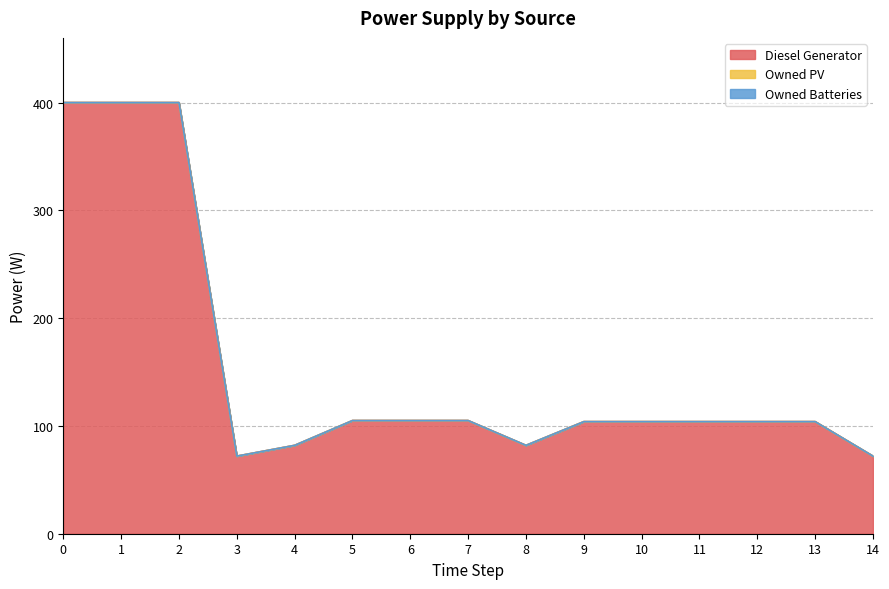

Reading left to right, transcribe all the data shown in this chart.

Diesel Generator: 400	400	400	72	82	105	105	105	82	104	104	104	104	104	72
Owned PV: 0	0	0	0	0	0	0	0	0	0	0	0	0	0	0
Owned Batteries: 0	0	0	0	0	0	0	0	0	0	0	0	0	0	0